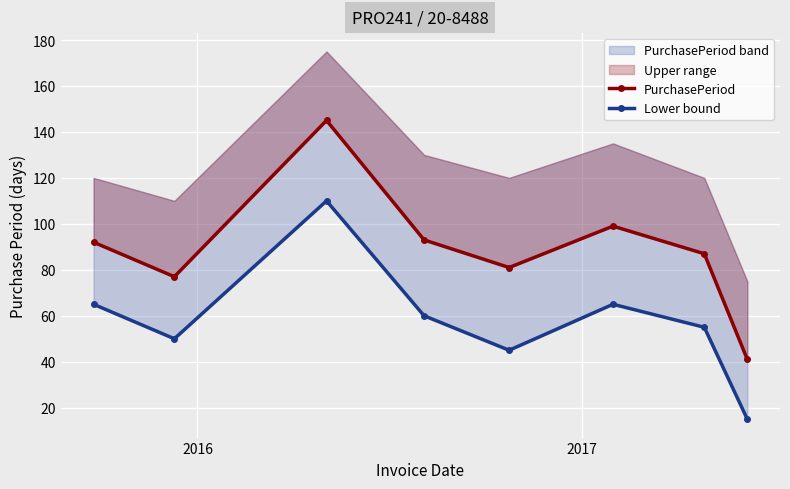

At 2017, list the series in order from smallest to largest.

Lower bound, PurchasePeriod